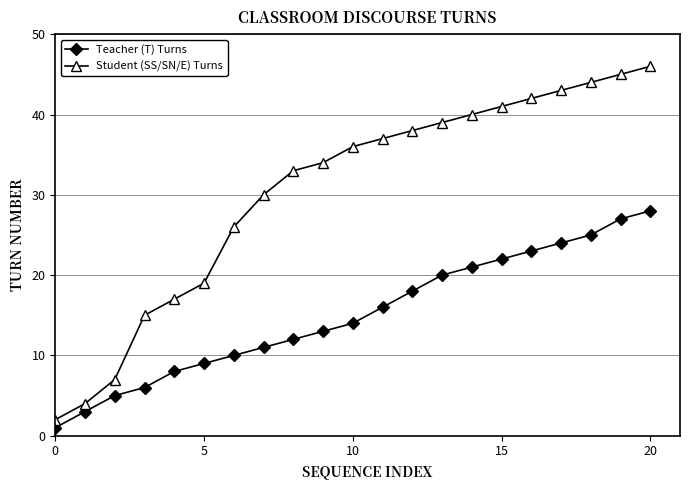

What is the average value of the Student (SS/SN/E) Turns series?

30